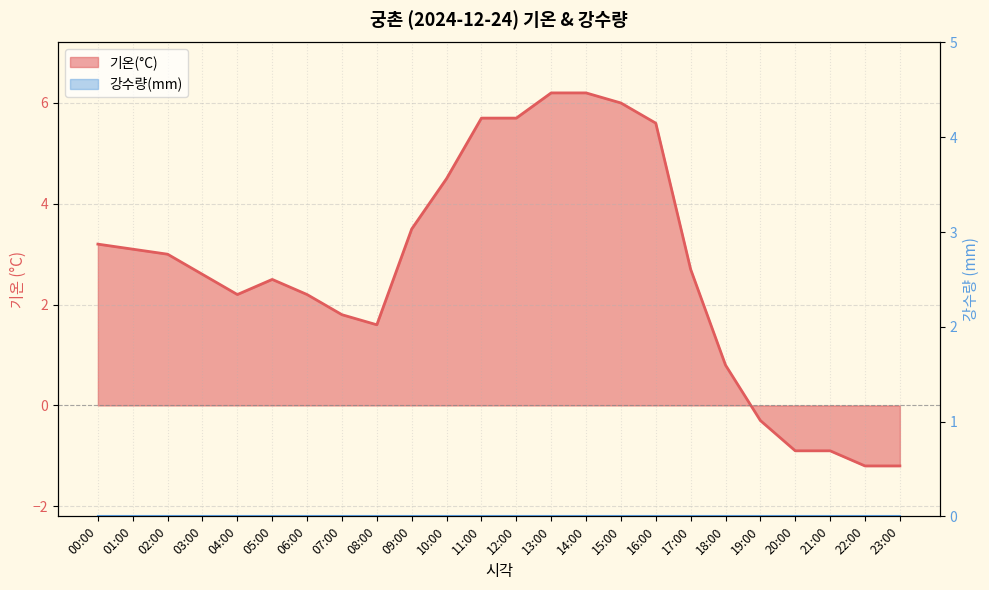

What is the difference between the maximum and minimum values?

7.4